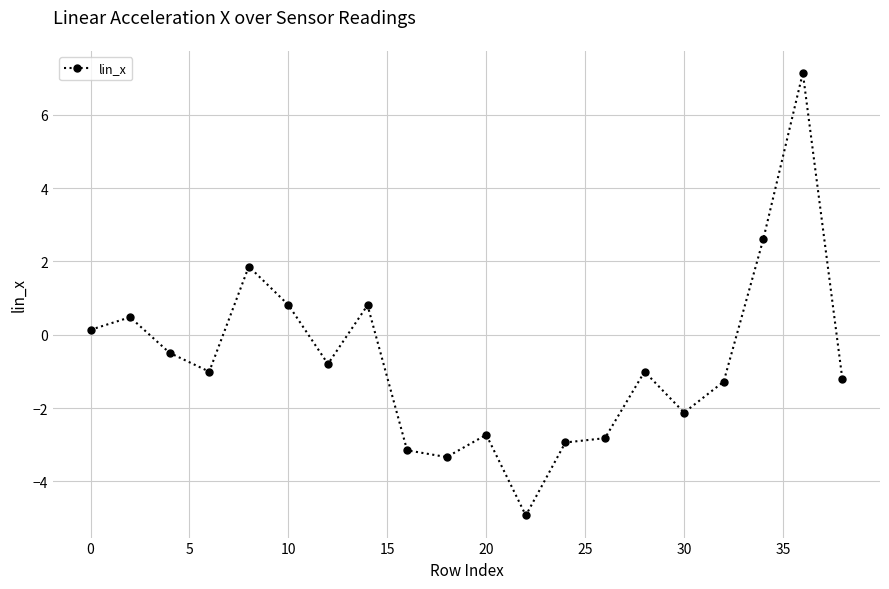

True or false: there are more than 0 points higher than both neighbors.

True